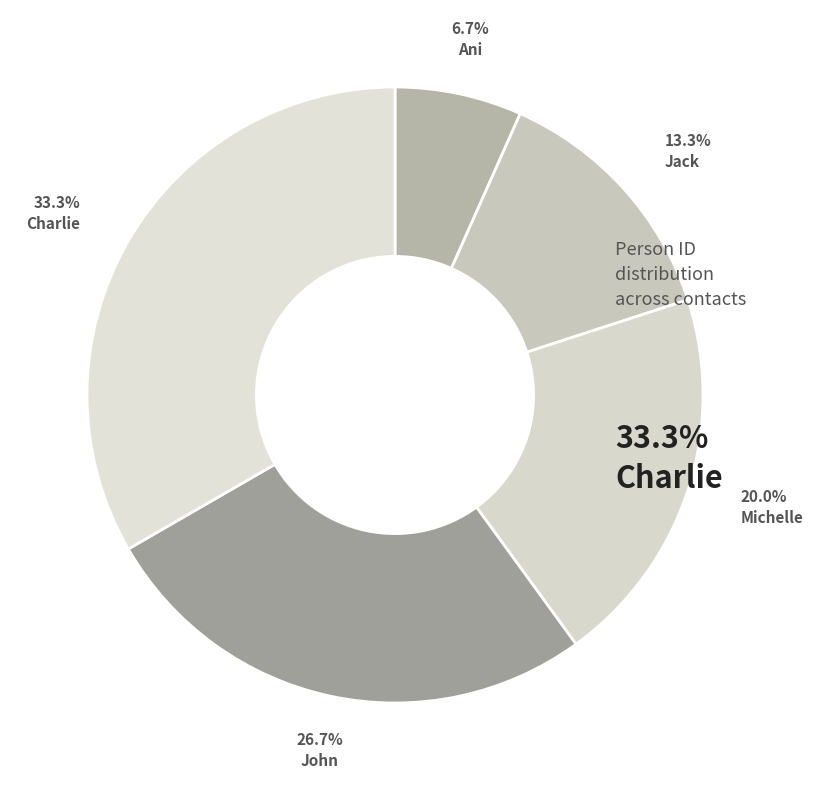

Which category has the smallest portion of the pie?

Ani